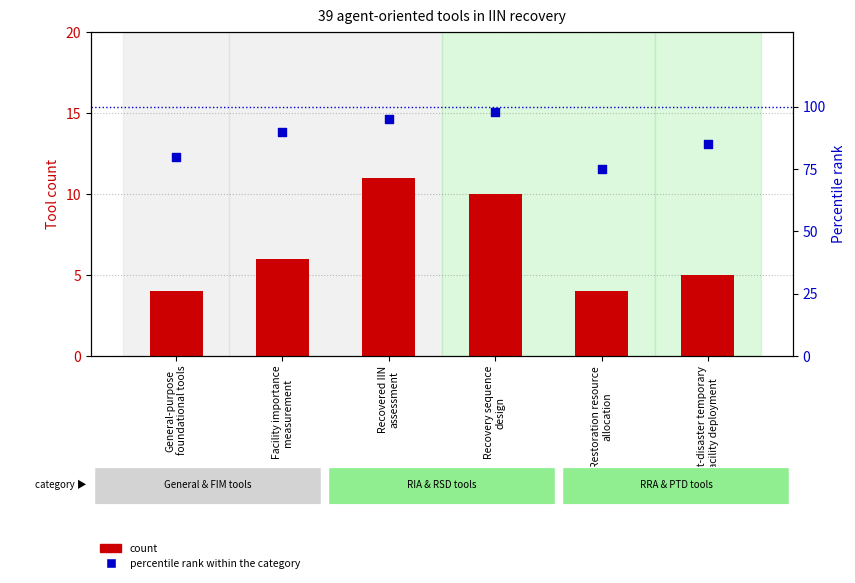

What is the total value across all series at Recovery sequence
design?

108